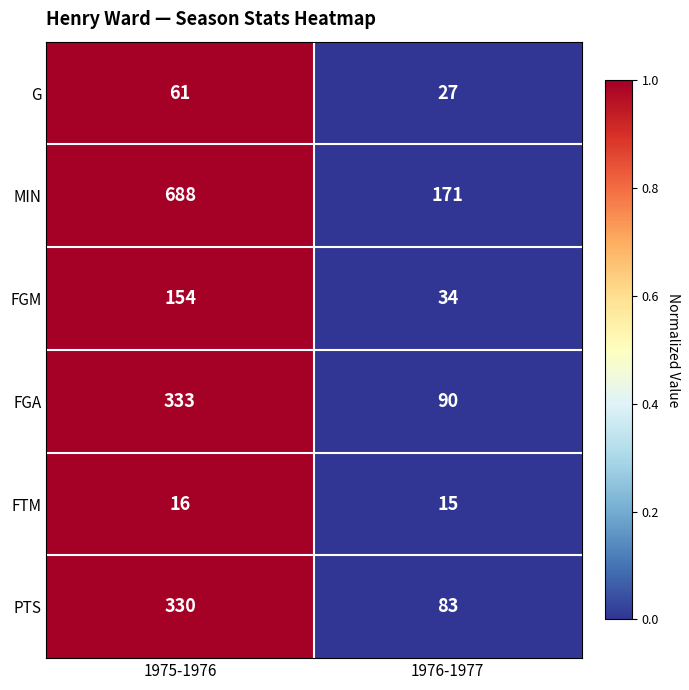

What is the approximate value of MIN at 1976-1977, to the nearest 50?

150